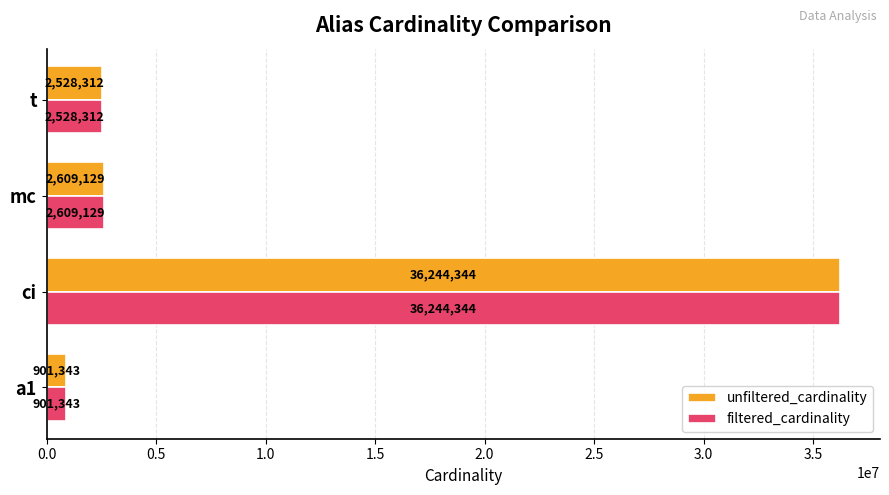

The value of unfiltered_cardinality at mc is 4161817. True or false?

False